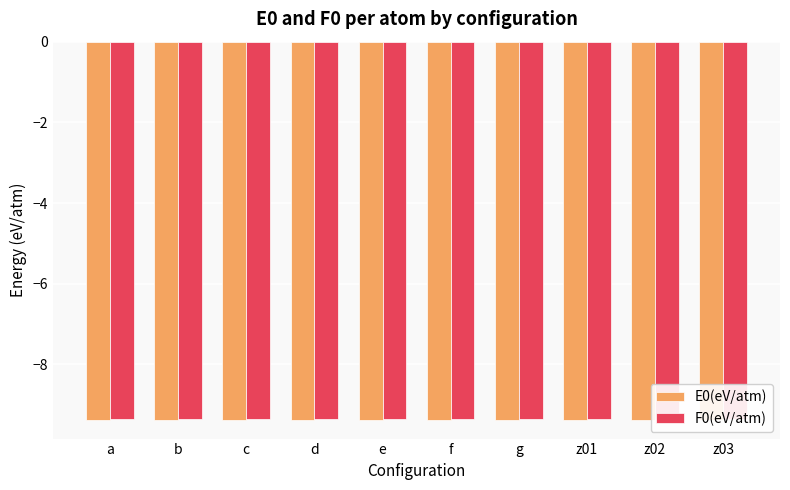

Is it true that E0(eV/atm) equals -14.2 at f?

False